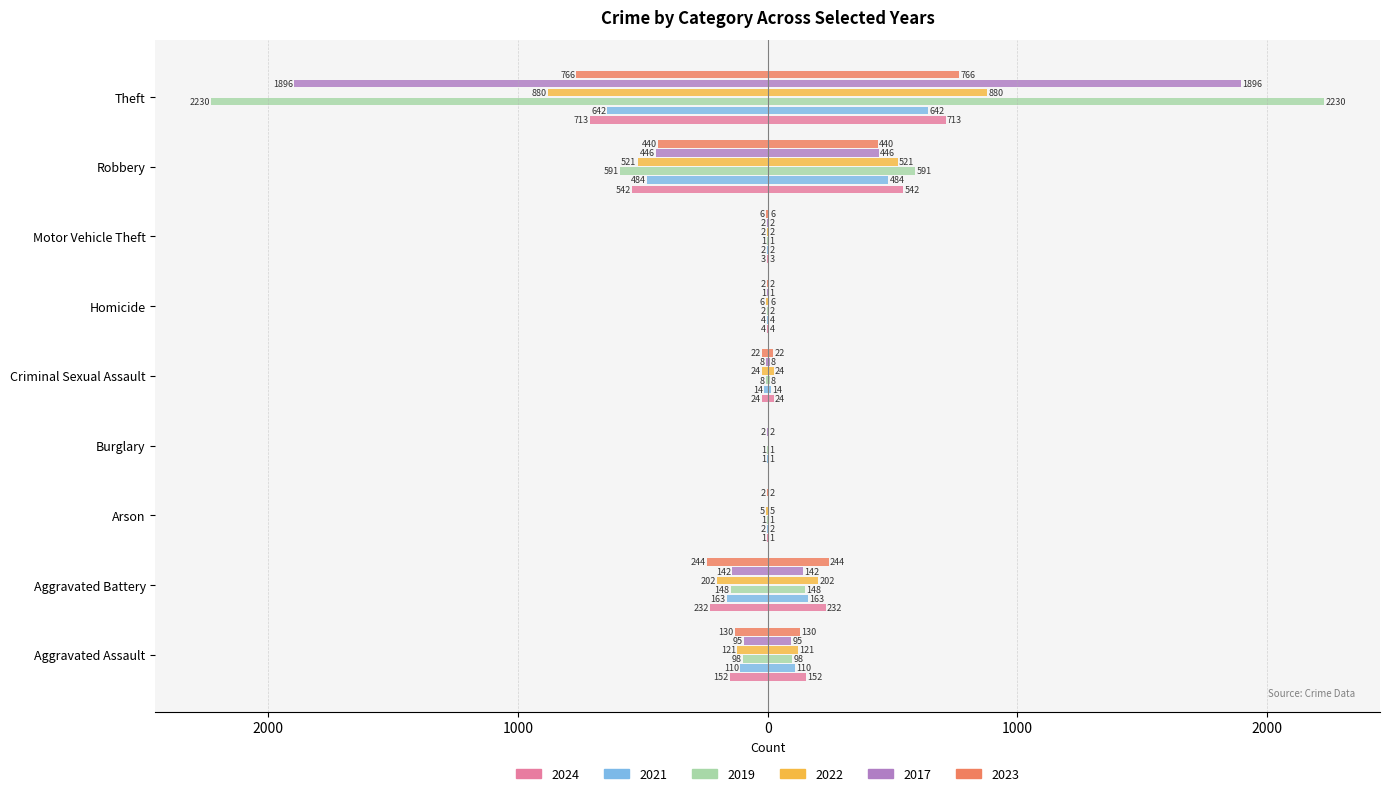

What is the sum of all 2024 values?

-1671